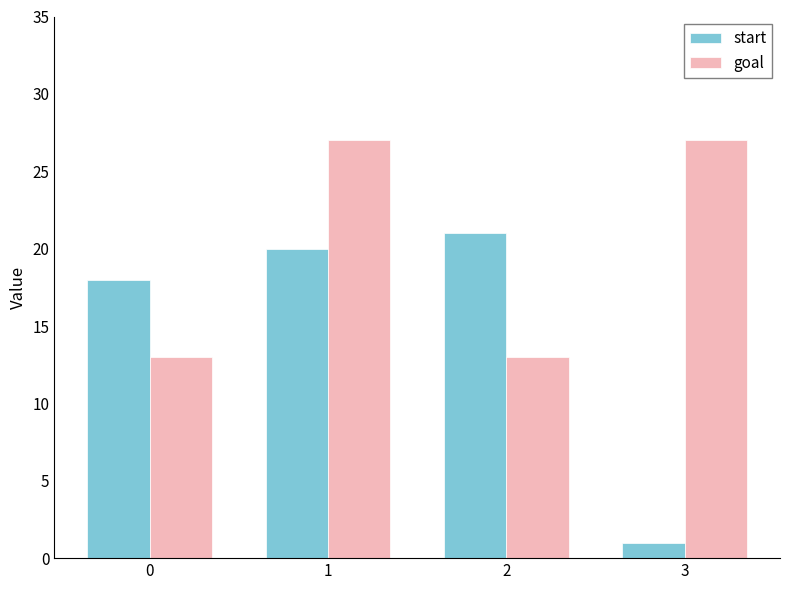

What is the value of the start bar at the 4th from the left?

1